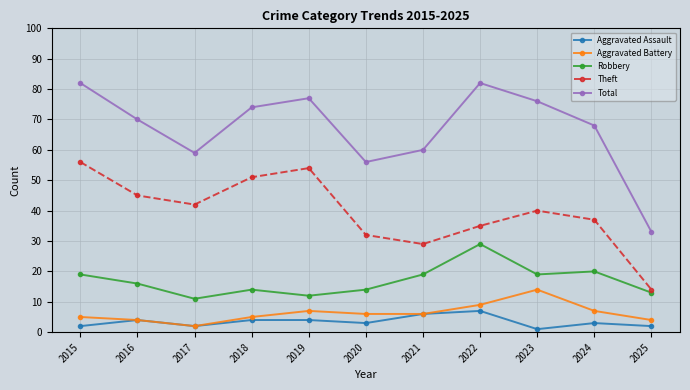

True or false: Total and Aggravated Assault intersect in this chart.

False